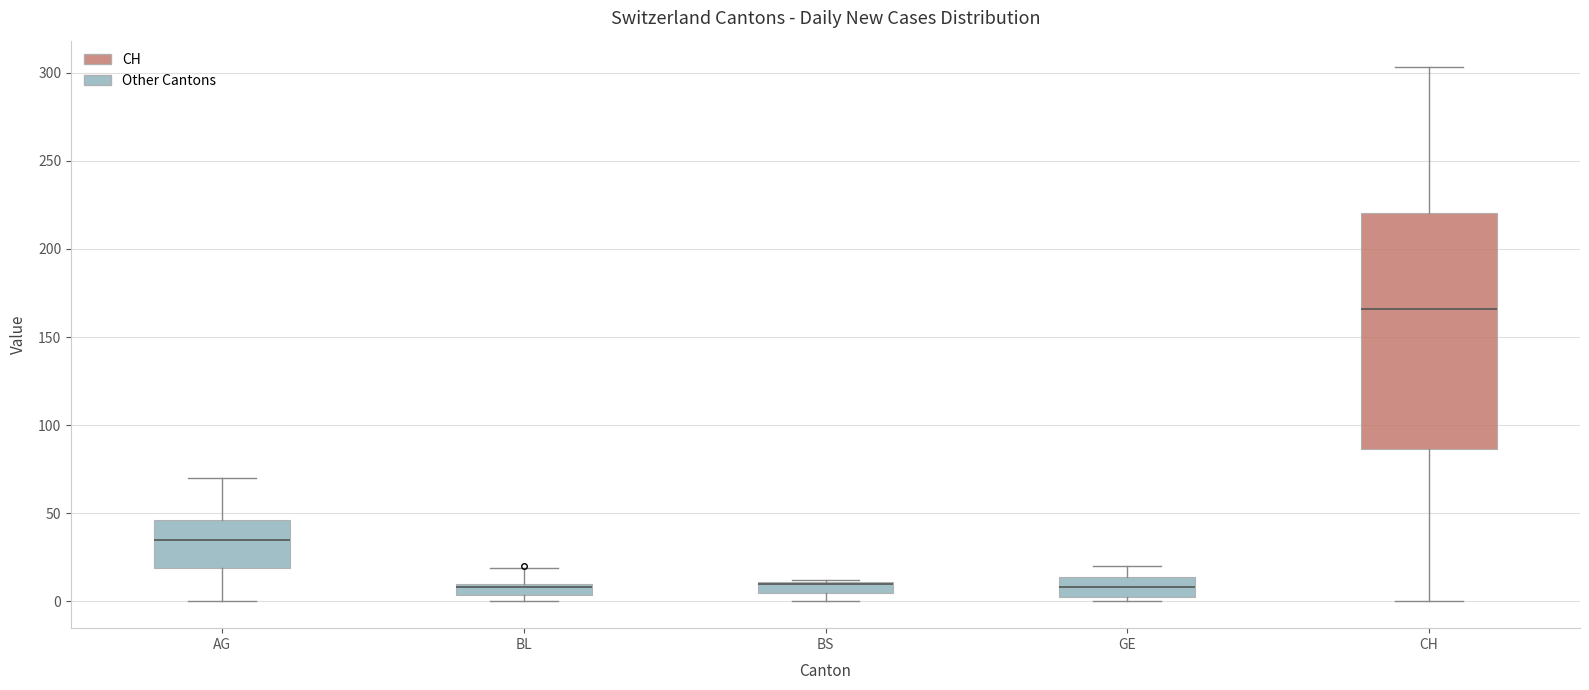

Comparing the boxes themselves (not the whiskers), which one is the tallest?

CH